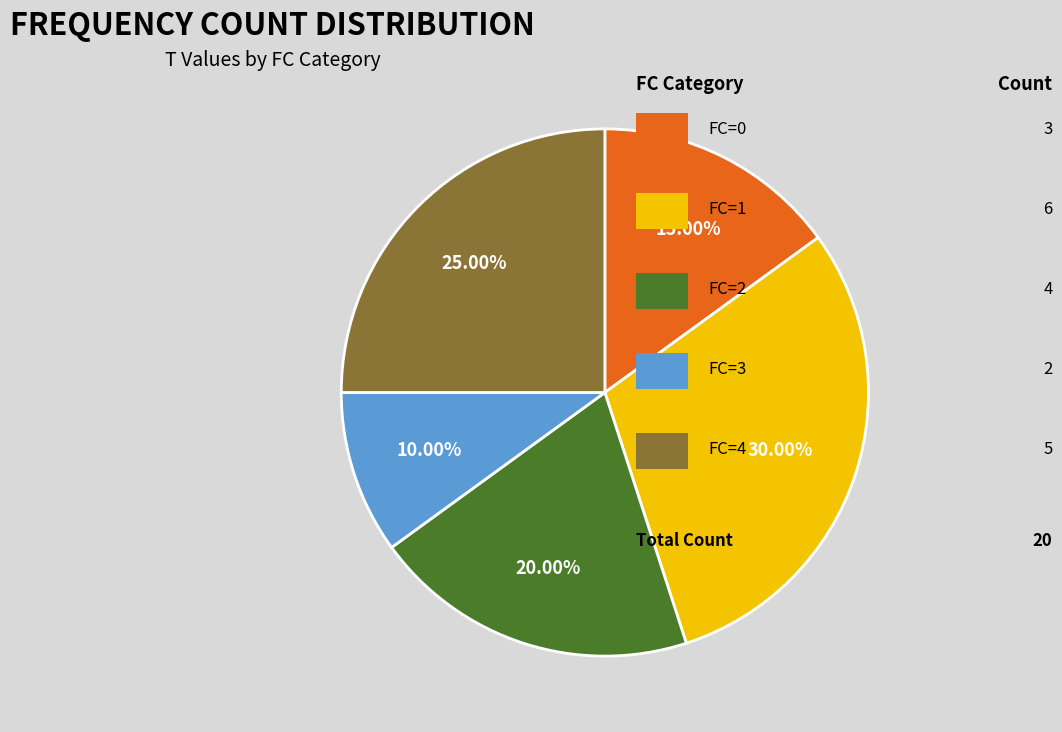

Is there a majority slice in this chart?

No